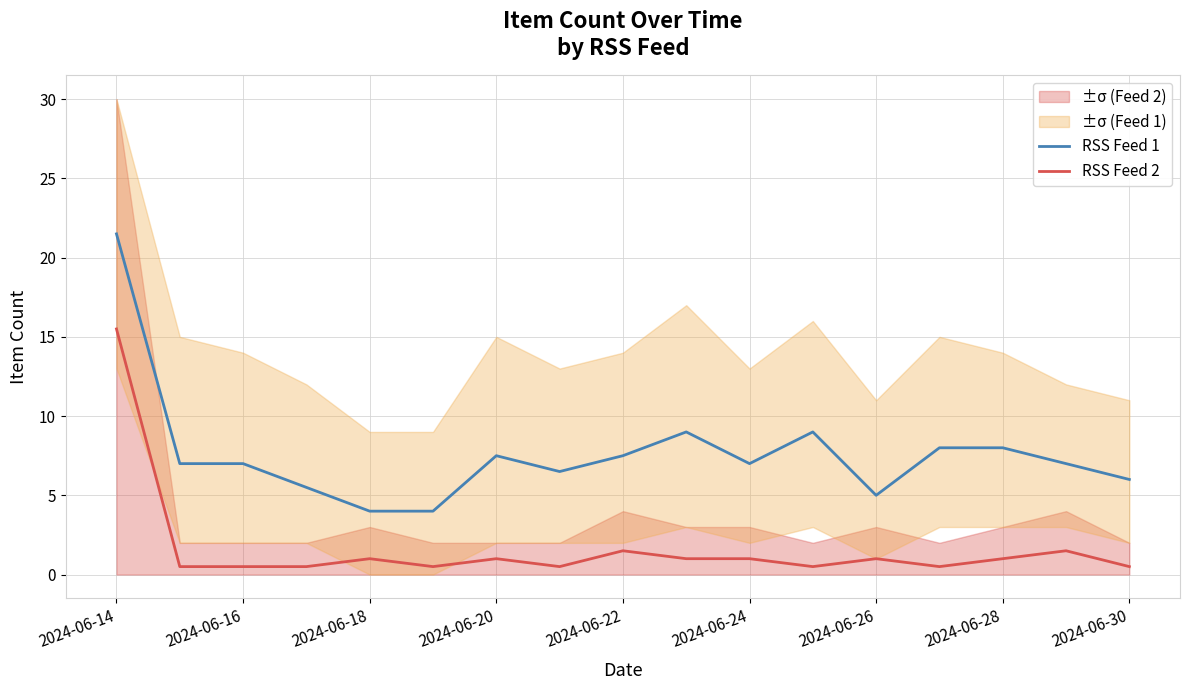

What is the value of the RSS Feed 2 point at the 2nd from the left?

0.5